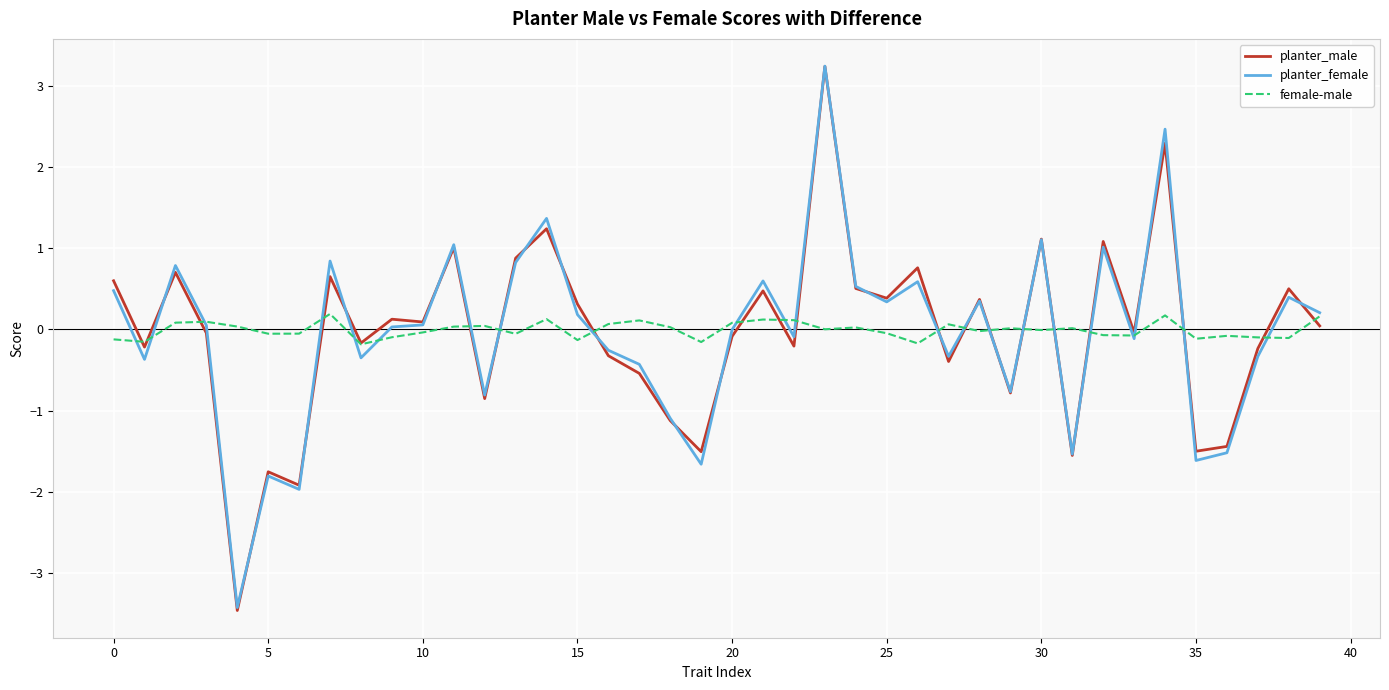

Which series has the largest range (max minus min)?

planter_male